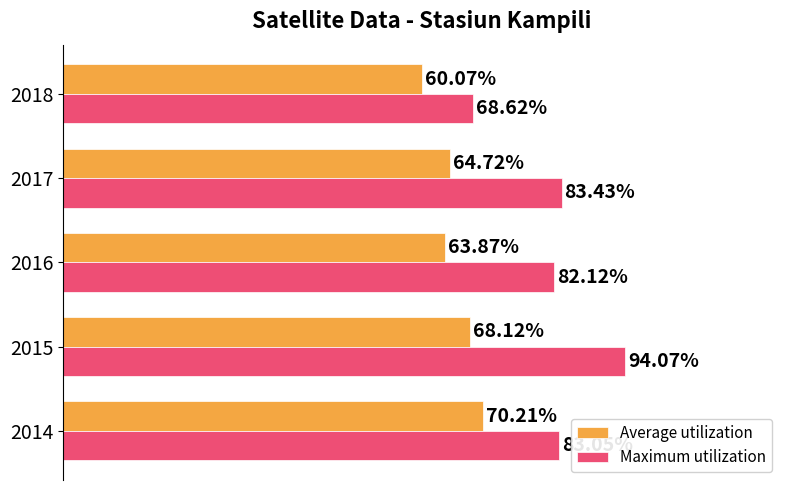

Which series has the widest spread of values?

Maximum utilization